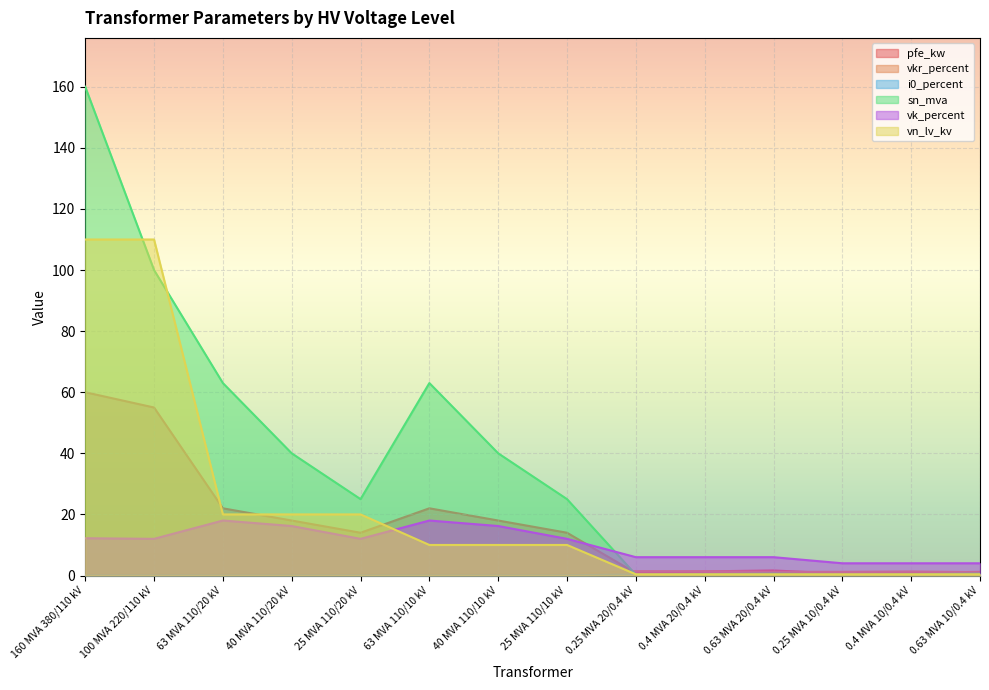

What value does the sn_mva series have at 40 MVA 110/20 kV?

40.0